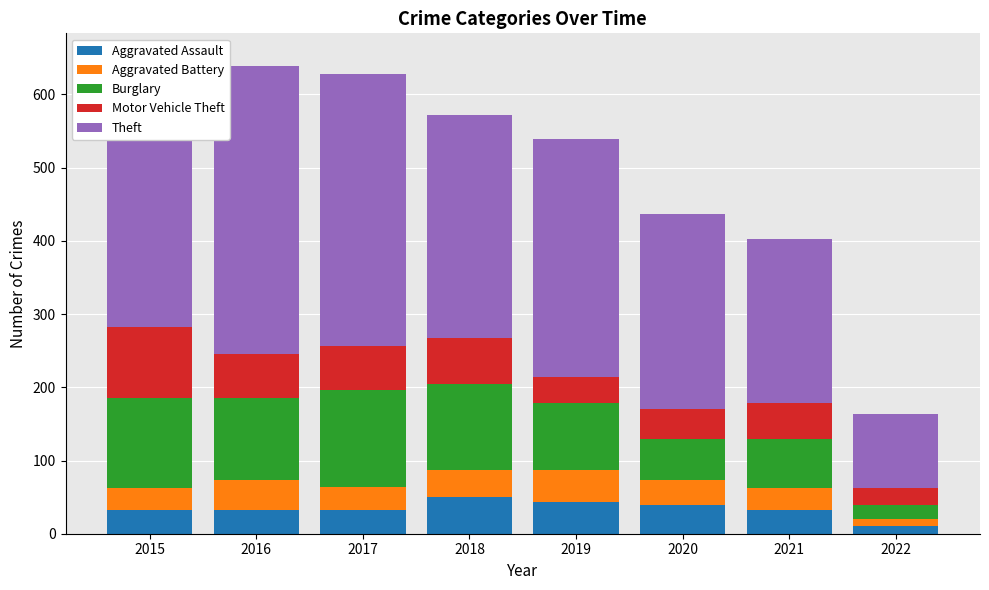

What is the total value across all series at 2016?

639